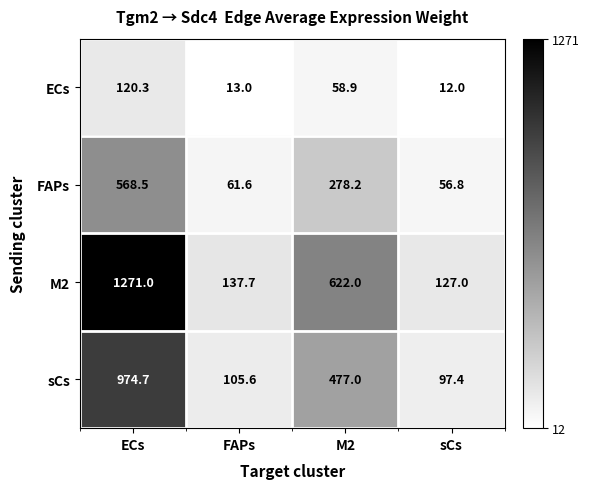

List the series in order of their overall mean, lowest first.

ECs, FAPs, sCs, M2